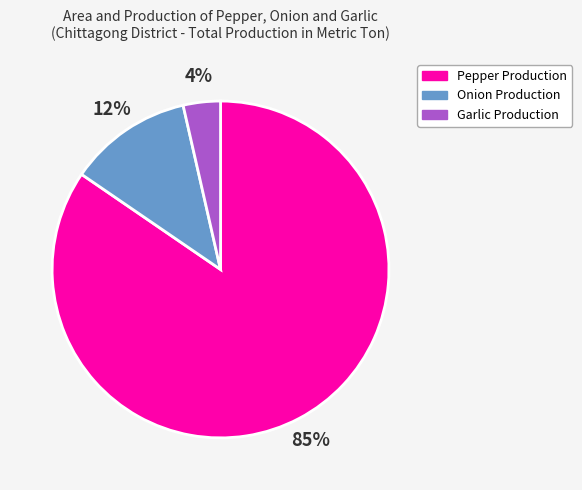

Rank the categories by value from lowest to highest.

Garlic Production, Onion Production, Pepper Production